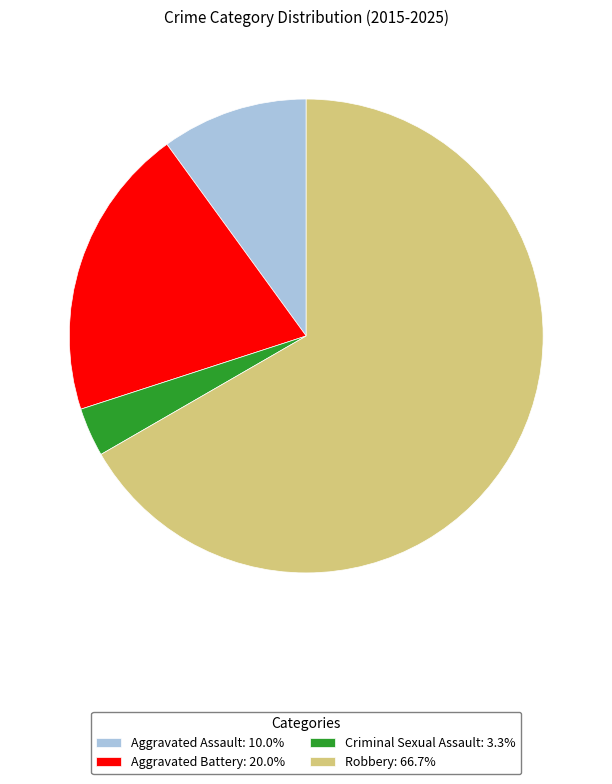

Is the sum of Aggravated Battery: 20.0% and Criminal Sexual Assault: 3.3% greater than half?

No